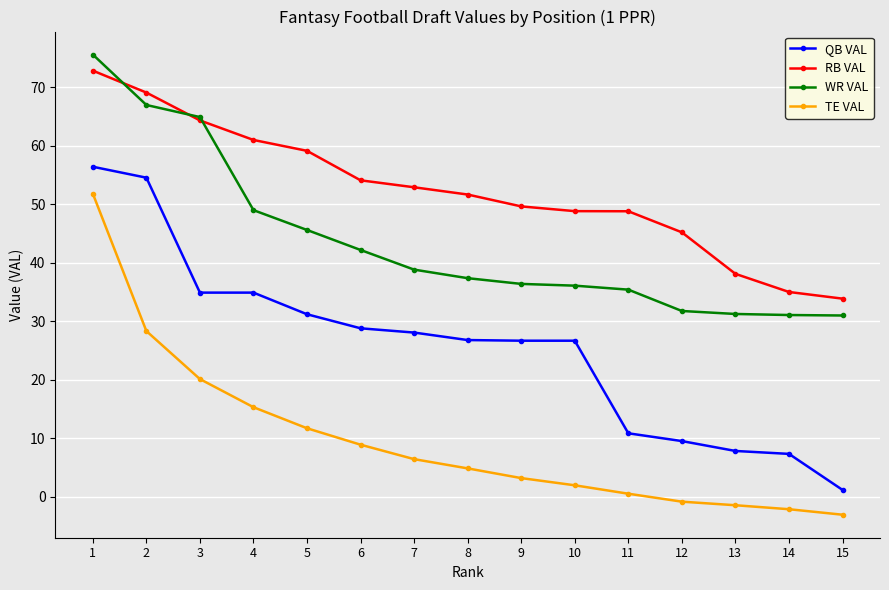

What is the maximum value shown in the chart?

75.6